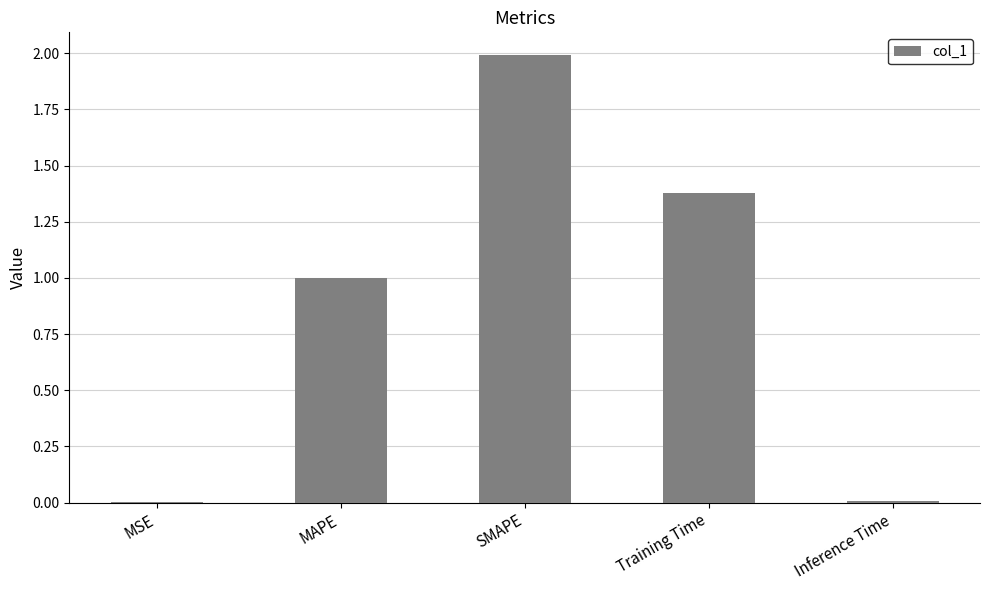

The chart shows a value of 2.0 at SMAPE. True or false?

True